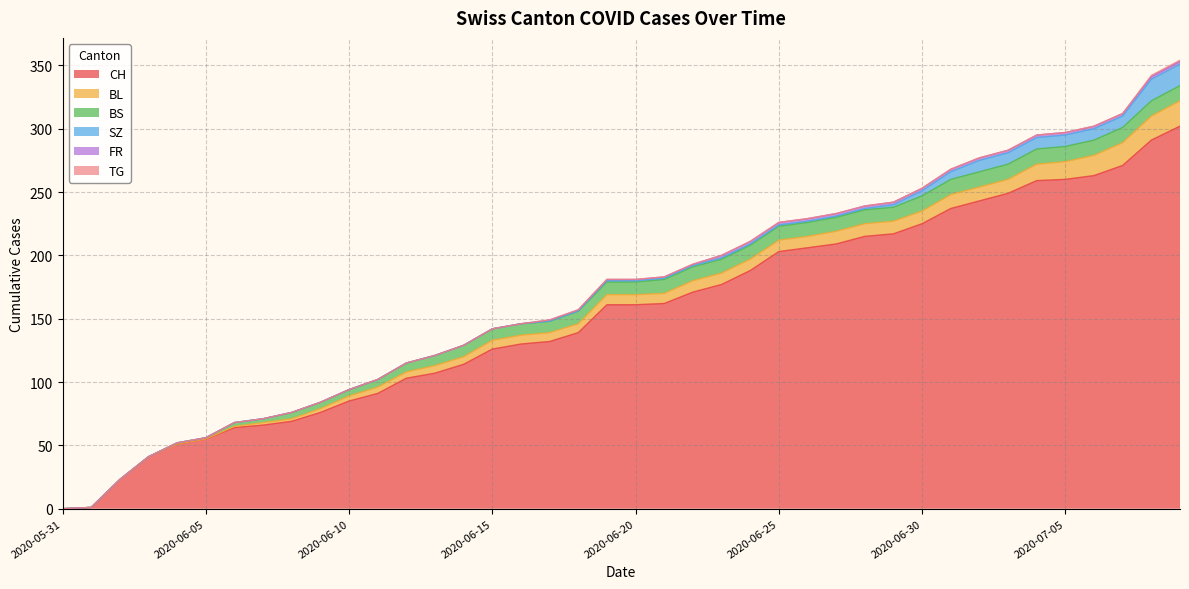

The value of FR at 2020-06-30 is 3. True or false?

False